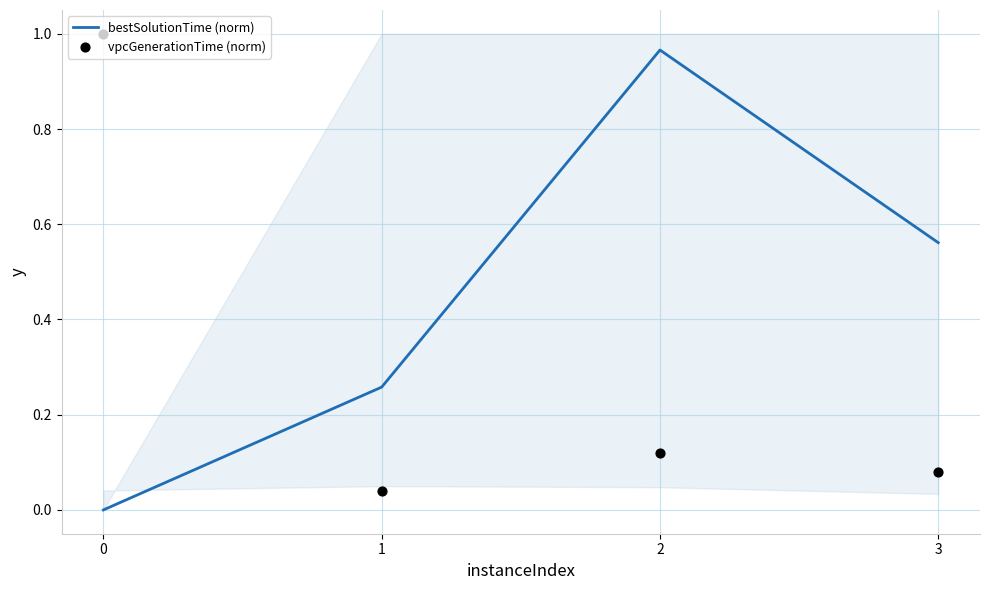

Which series has the widest spread of Y values?

bestSolutionTime (norm)